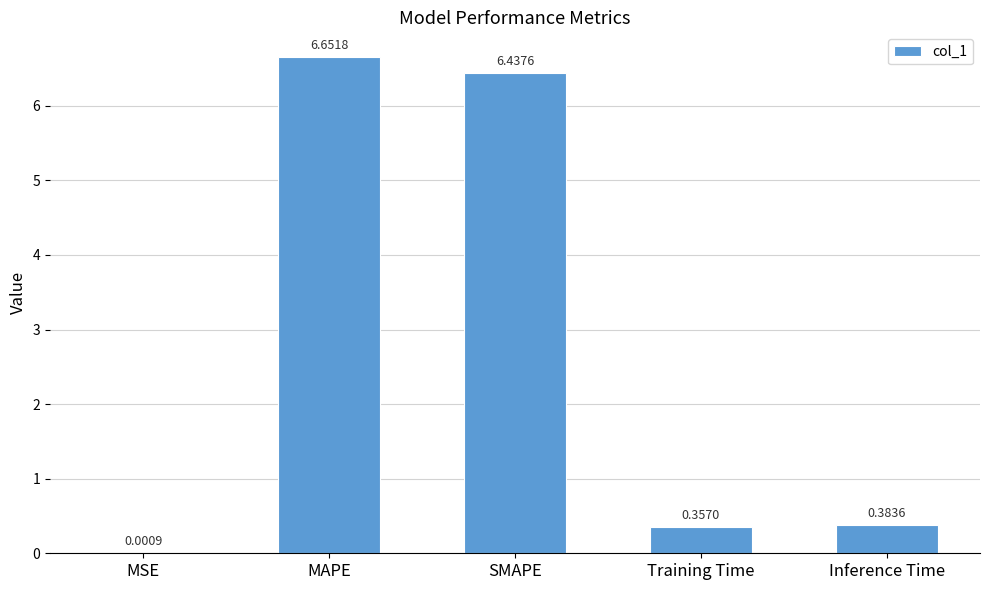

Where is the data nearest to the value 3?

Inference Time